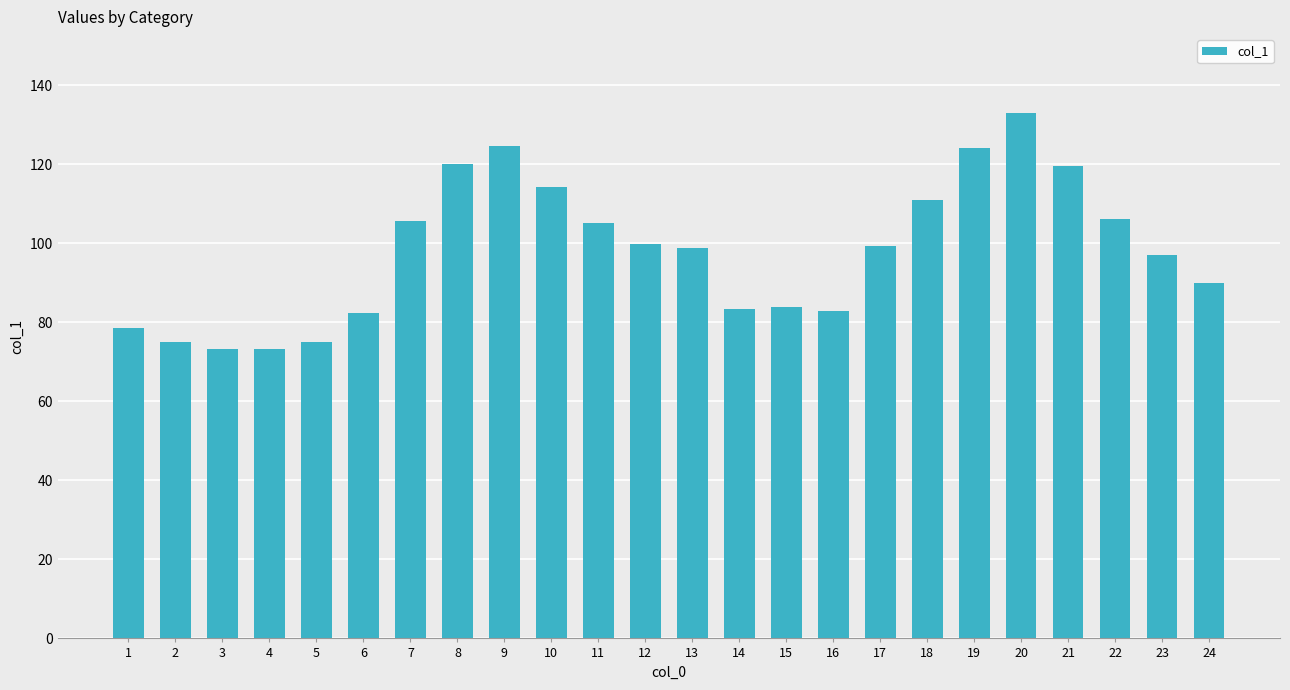

Where does the data first go above 99?

7